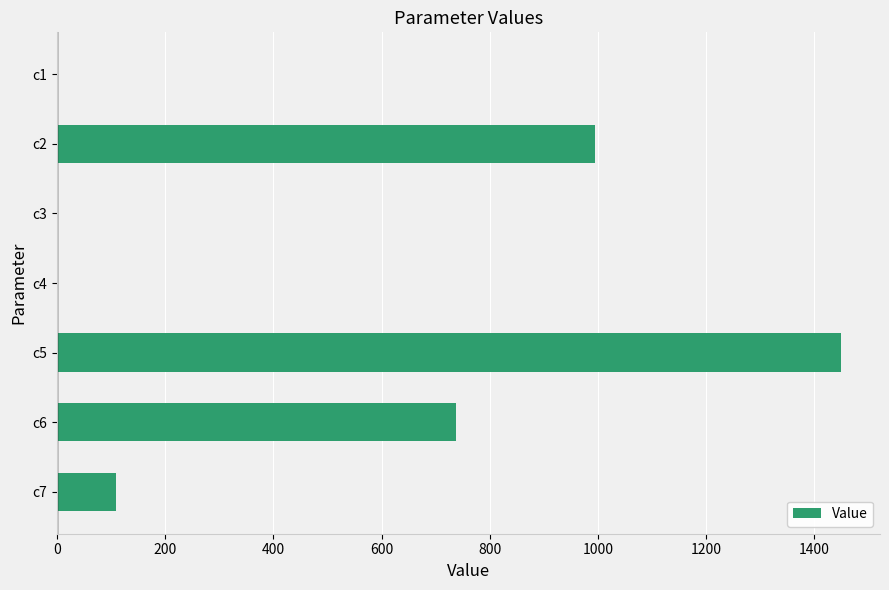

What is the sum of all values?

3292.7